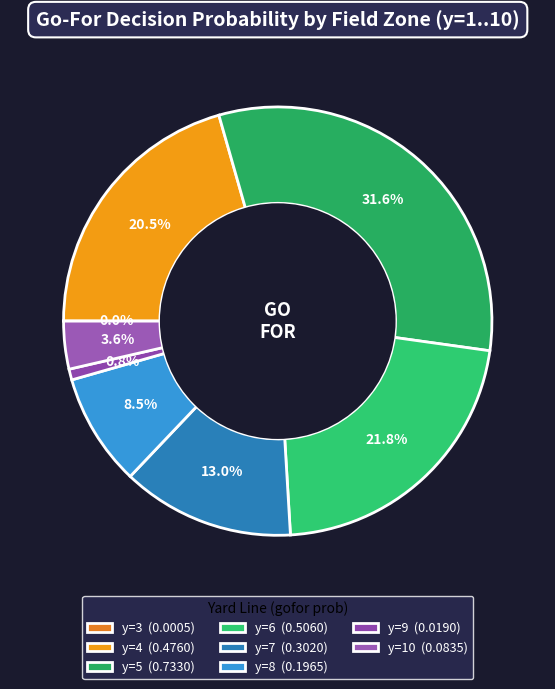

Does any single category account for the majority?

No